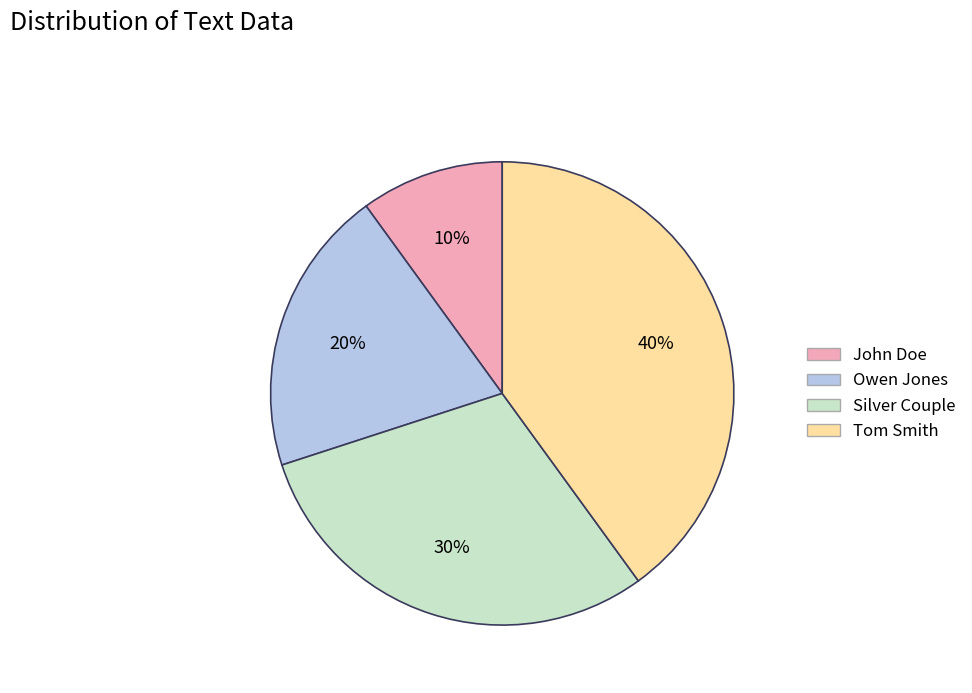

The John Doe slice represents 10% of the pie. True or false?

True